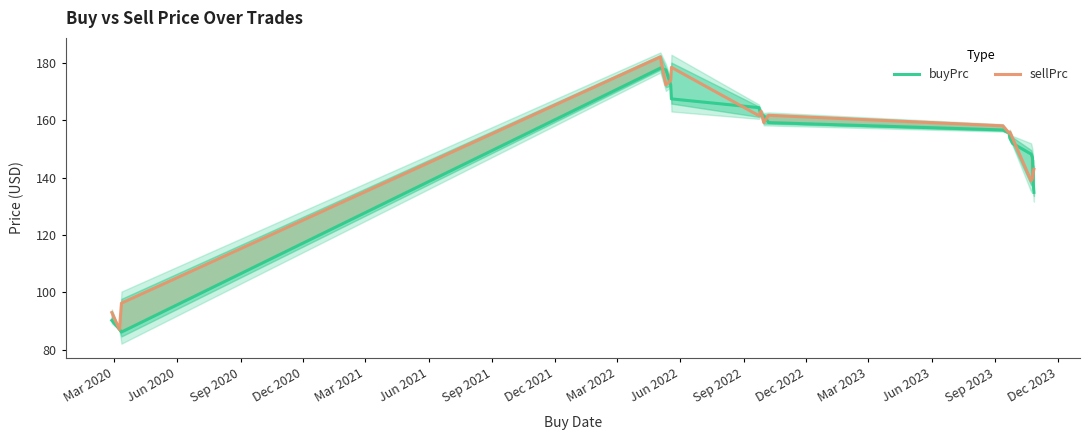

What is the lowest value of the buyPrc series?

86.2